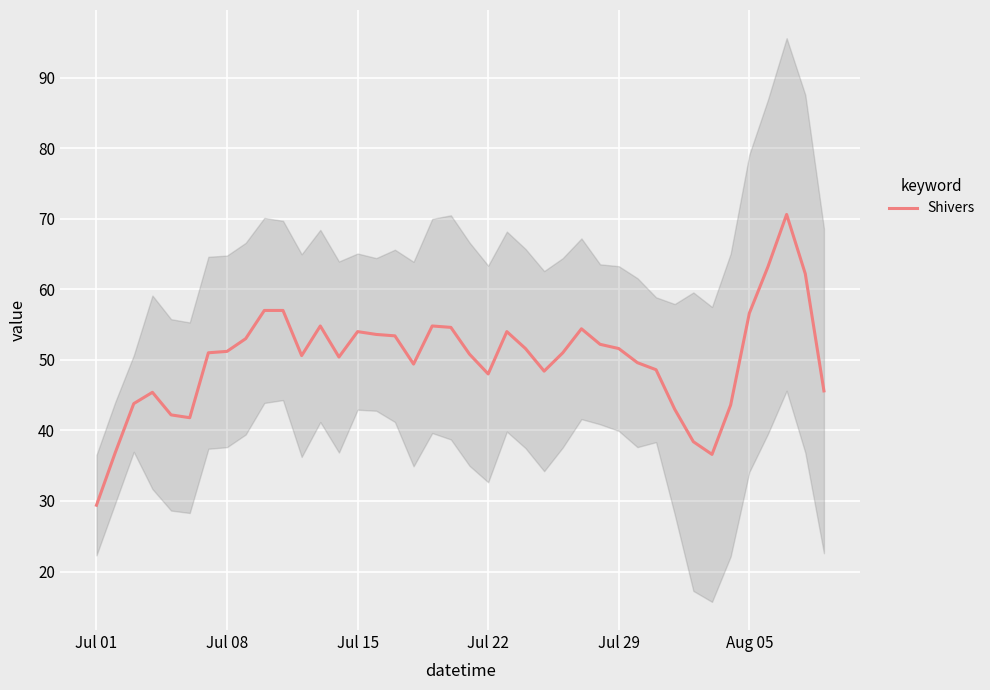

How many values are below 51?

19